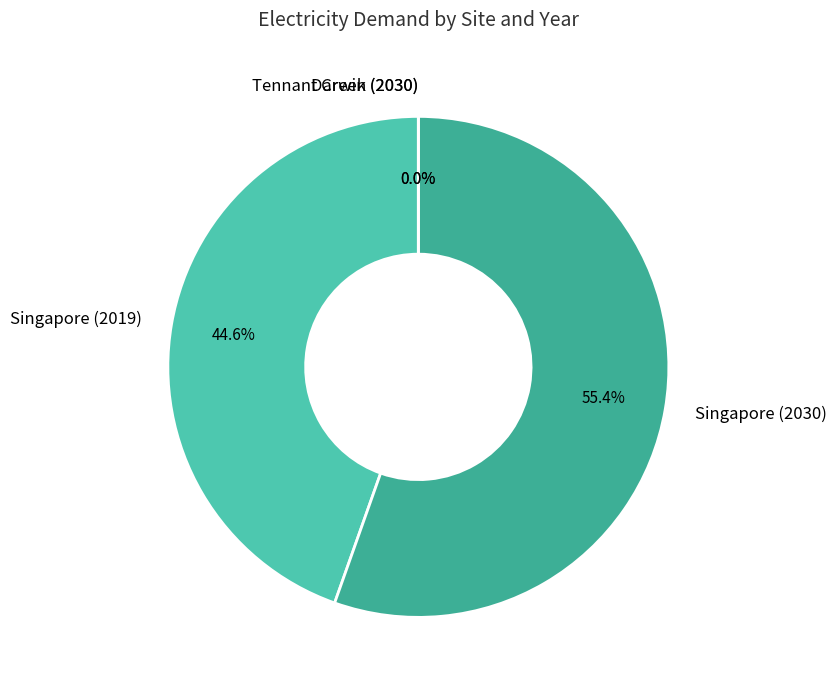

How many segments does this pie chart have?

2